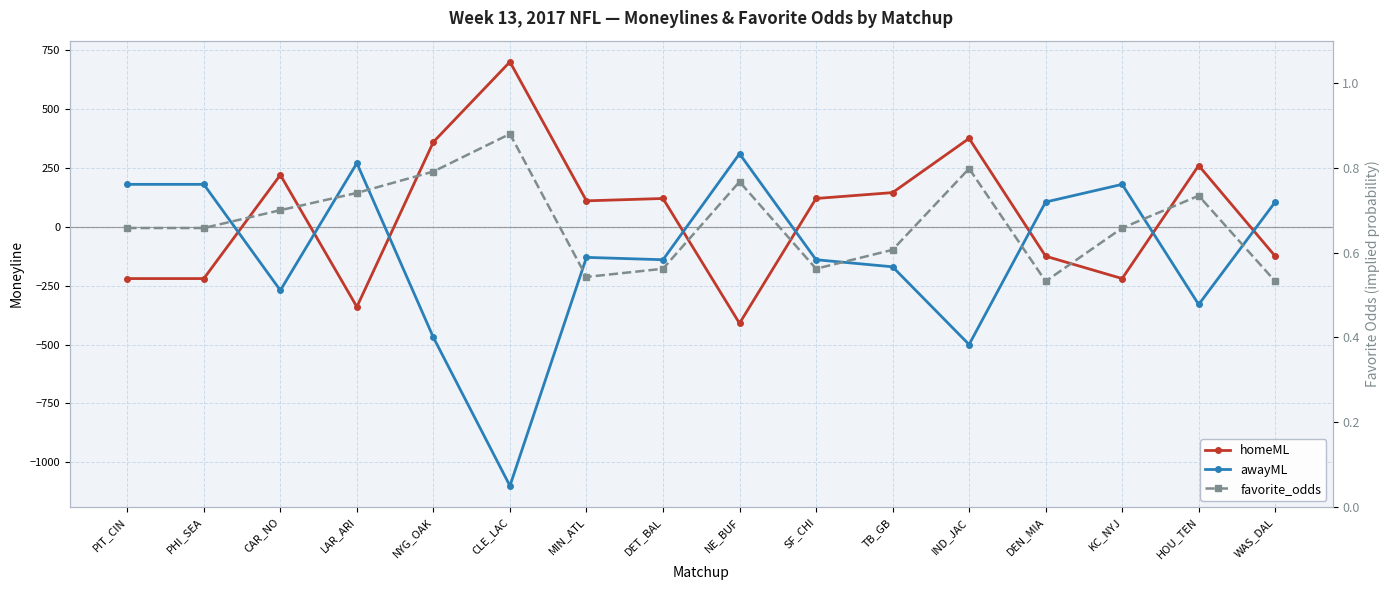

Reading left to right, transcribe all the data shown in this chart.

homeML: -220.0	-220.0	220.0	-340.0	360.0	700.0	110.0	120.0	-410.0	120.0	145.0	375.0	-125.0	-220.0	260.0	-125.0
awayML: 180.0	180.0	-270.0	270.0	-470.0	-1100.0	-130.0	-140.0	310.0	-140.0	-170.0	-500.0	105.0	180.0	-330.0	105.0
favorite_odds: 0.7	0.7	0.7	0.7	0.8	0.9	0.5	0.6	0.8	0.6	0.6	0.8	0.5	0.7	0.7	0.5